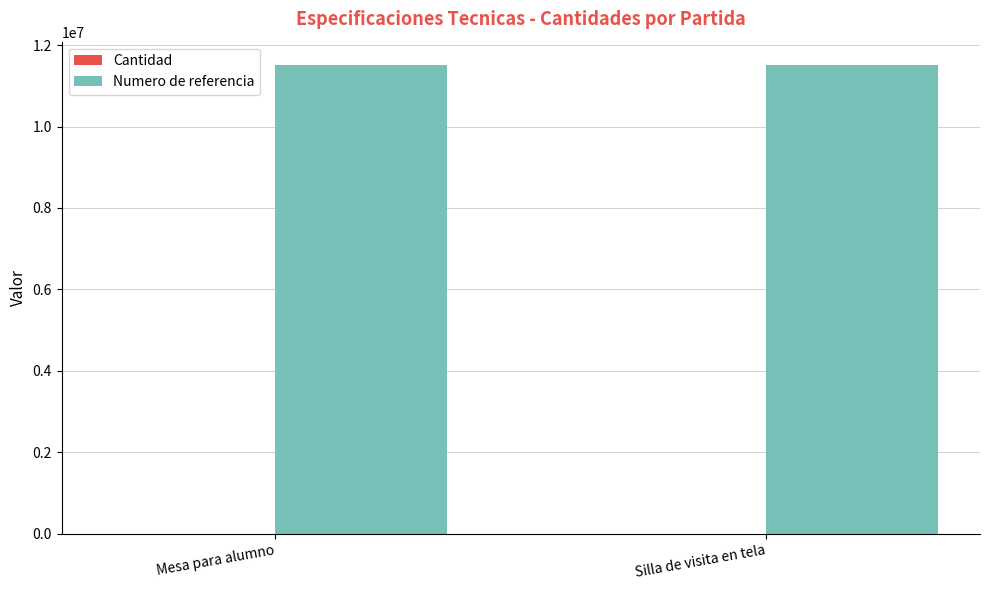

The value of Numero de referencia at Silla de visita en tela is 18457826. True or false?

False